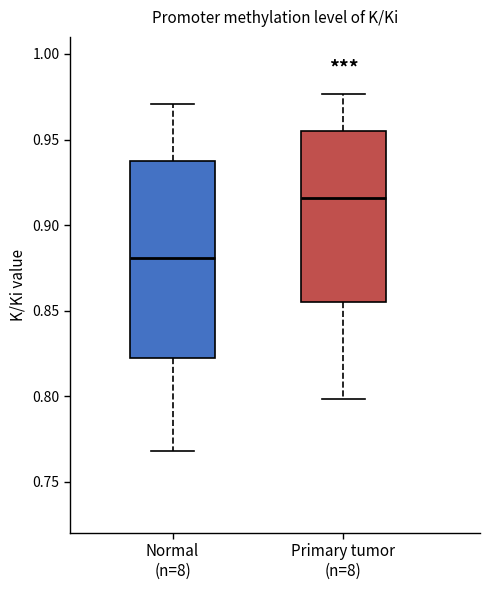

Which box's median line is the highest?

Primary tumor (n=8)